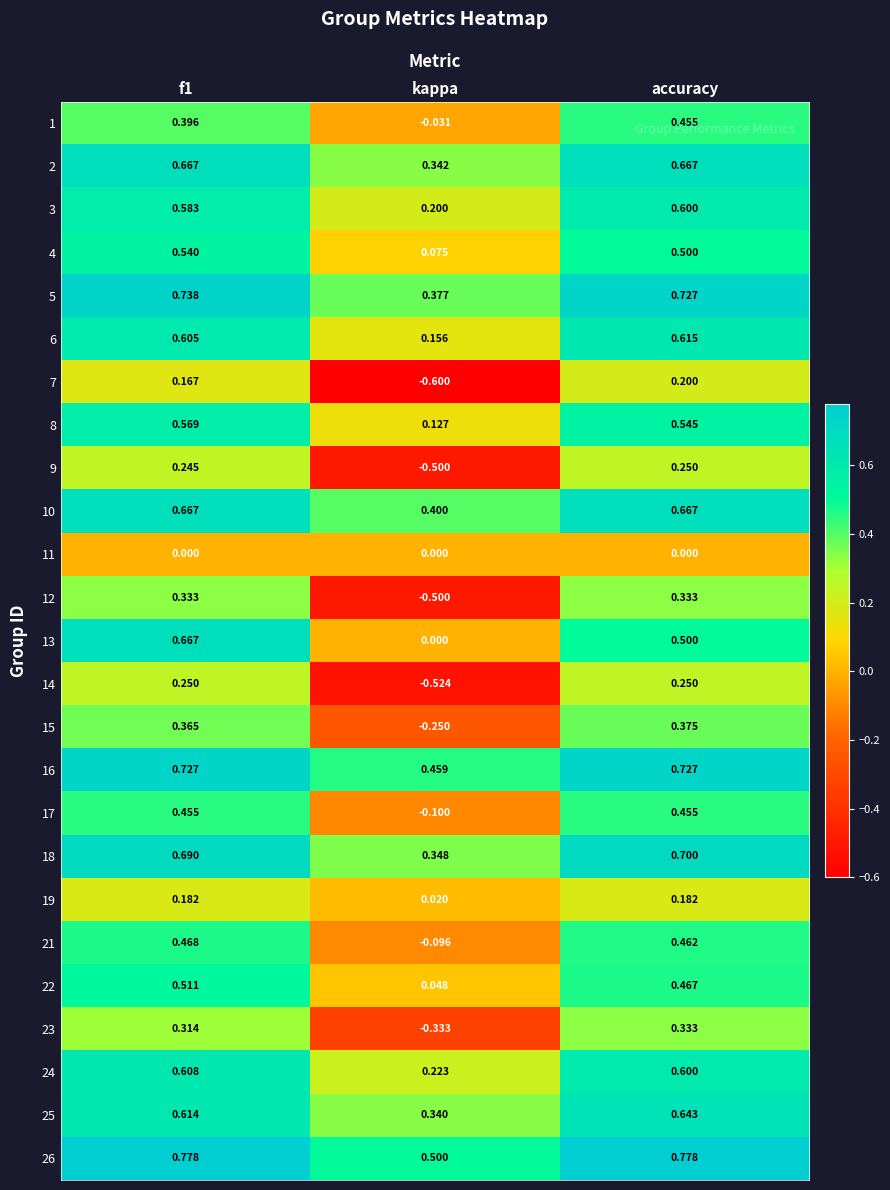

Is the value of 6 at f1 greater than the value of 9 at kappa?

Yes